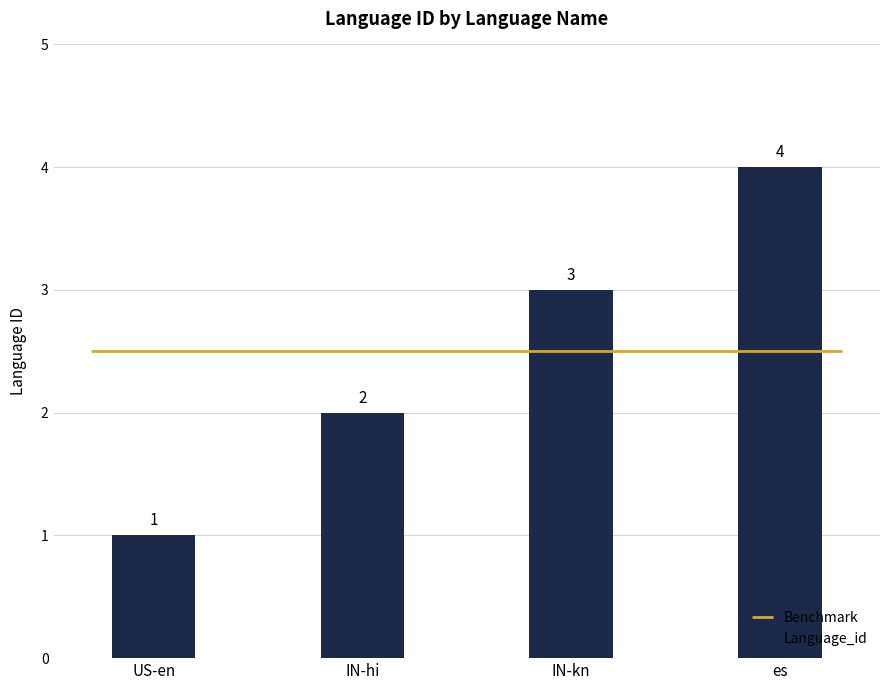

How many values in the Language_id series are below 3?

2